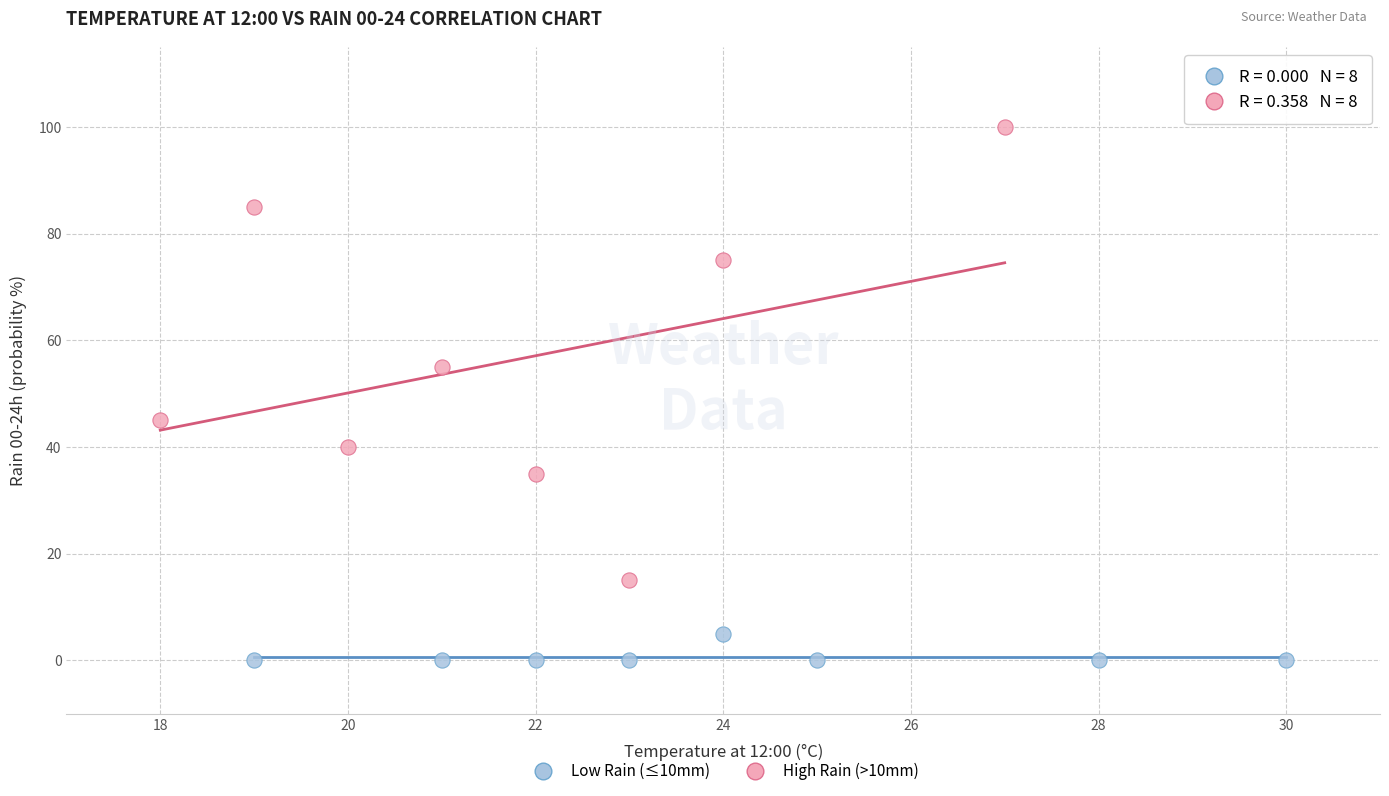

Which series contains the lowest Y value?

Low Rain (≤10mm)